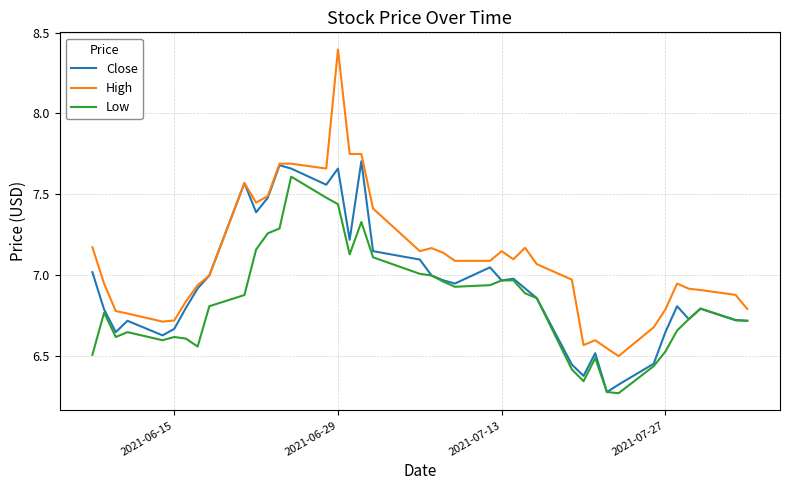

List the series in order of their peak value, lowest first.

Low, Close, High